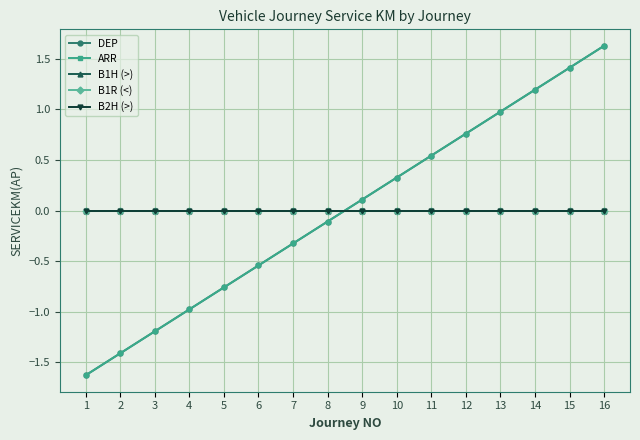

Does the chart have visible grid lines?

Yes